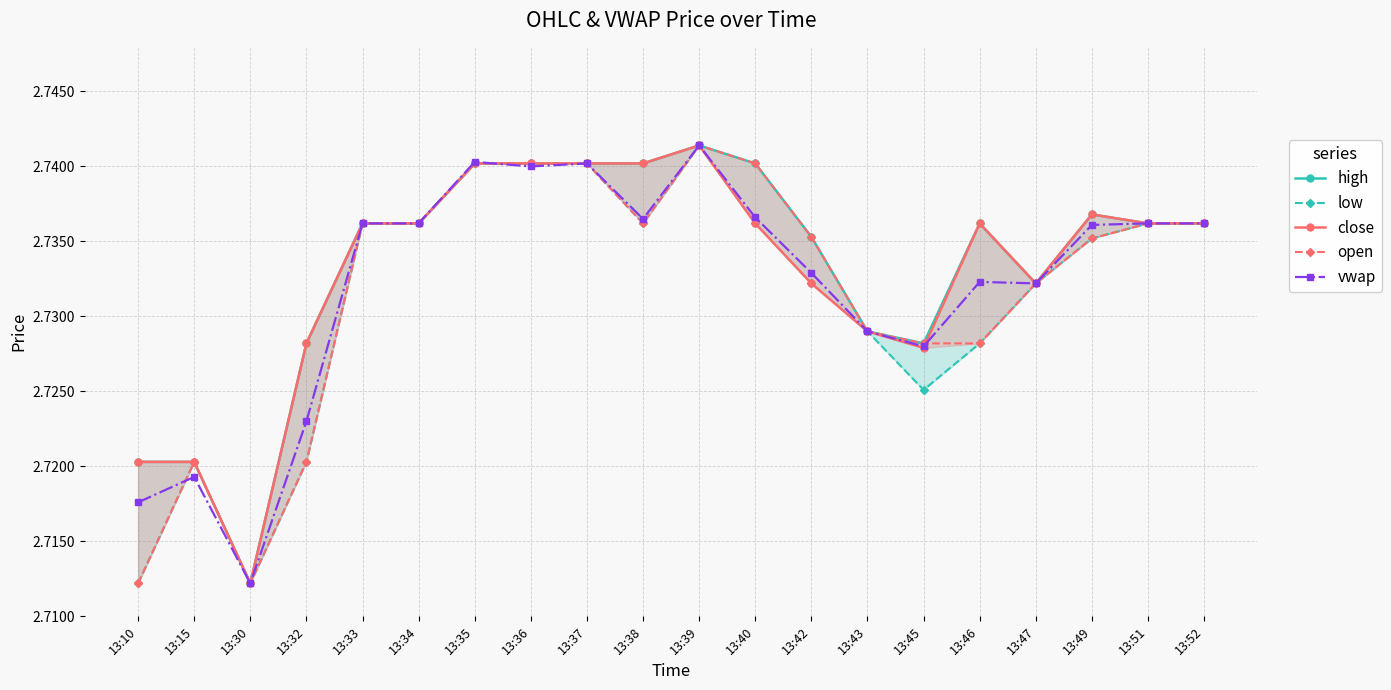

True or false: close and high intersect in this chart.

False